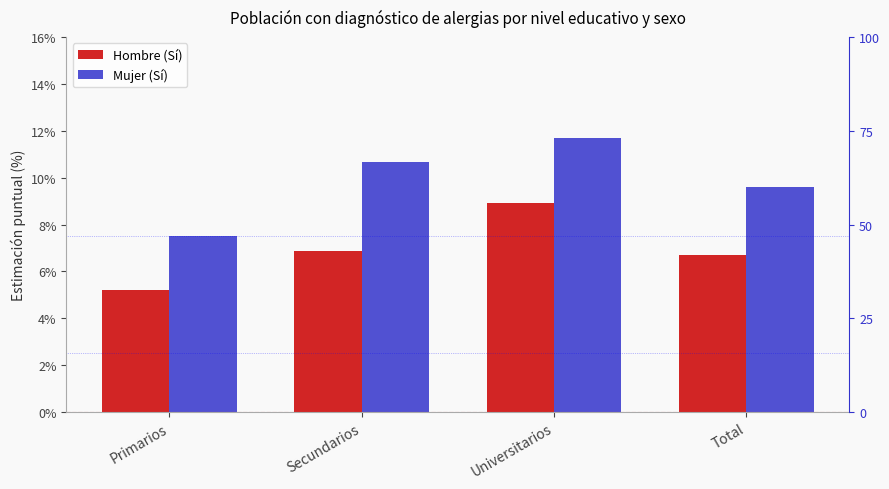

What is the label of the 2nd bar from the left?

Secundarios